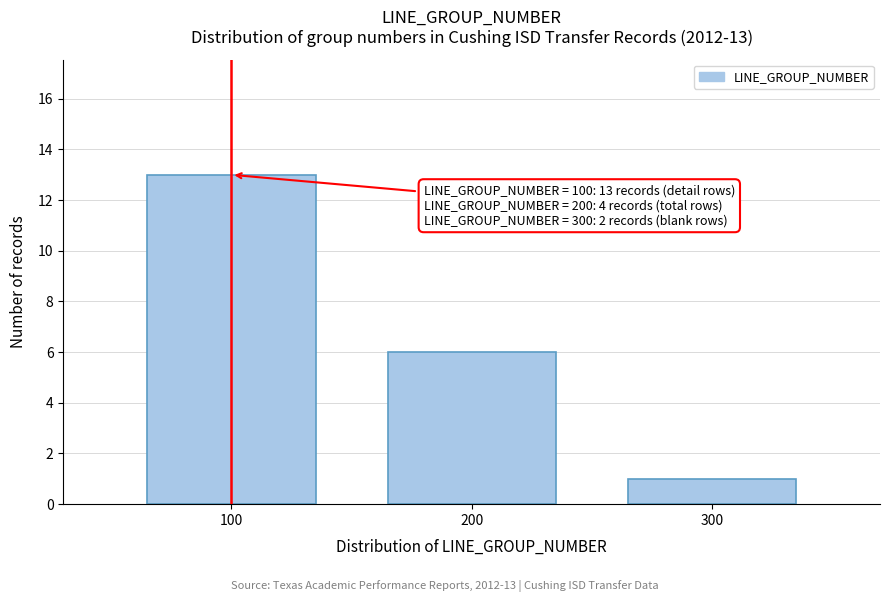

Which range on the x-axis has the tallest bar?

50 to 150